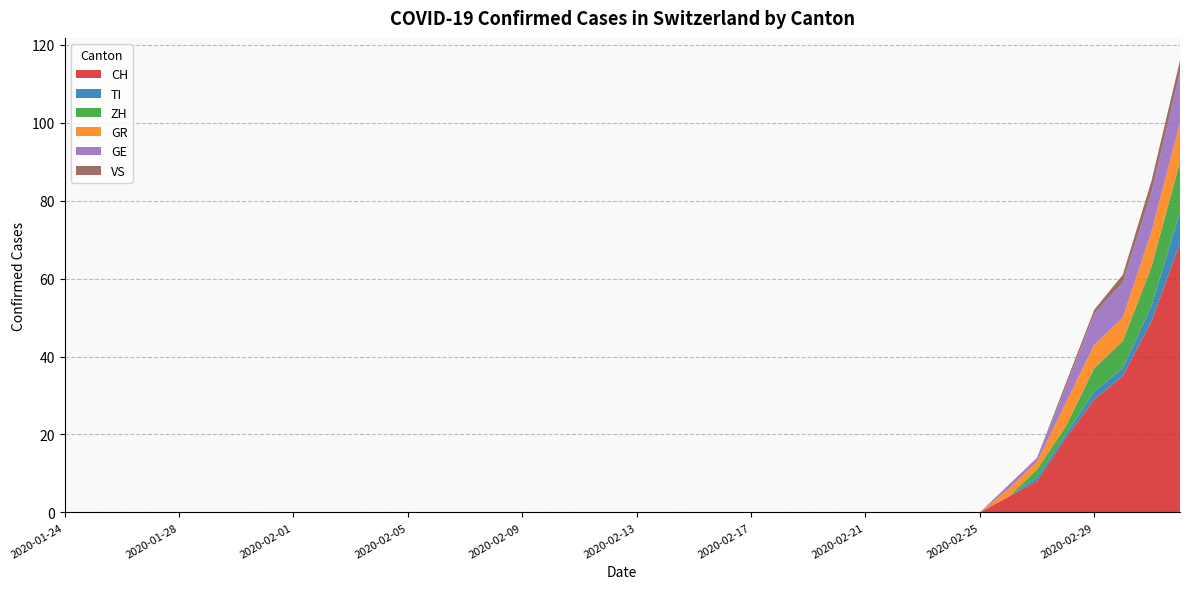

Reading right to left, what are all the values shown in this chart?

CH: 69	49	35	29	19	8	4	0	0	0	0	0	0	0	0	0	0	0	0	0	0	0	0	0	0	0	0	0	0	0	0	0	0	0	0	0	0	0	0	0
TI: 8	4	2	2	1	1	0	0	0	0	0	0	0	0	0	0	0	0	0	0	0	0	0	0	0	0	0	0	0	0	0	0	0	0	0	0	0	0	0	0
ZH: 13	10	7	6	2	2	0	0	0	0	0	0	0	0	0	0	0	0	0	0	0	0	0	0	0	0	0	0	0	0	0	0	0	0	0	0	0	0	0	0
GR: 10	9	6	6	6	2	2	0	0	0	0	0	0	0	0	0	0	0	0	0	0	0	0	0	0	0	0	0	0	0	0	0	0	0	0	0	0	0	0	0
GE: 13	10	9	8	4	1	1	0	0	0	0	0	0	0	0	0	0	0	0	0	0	0	0	0	0	0	0	0	0	0	0	0	0	0	0	0	0	0	0	0
VS: 3	3	2	1	1	0	0	0	0	0	0	0	0	0	0	0	0	0	0	0	0	0	0	0	0	0	0	0	0	0	0	0	0	0	0	0	0	0	0	0